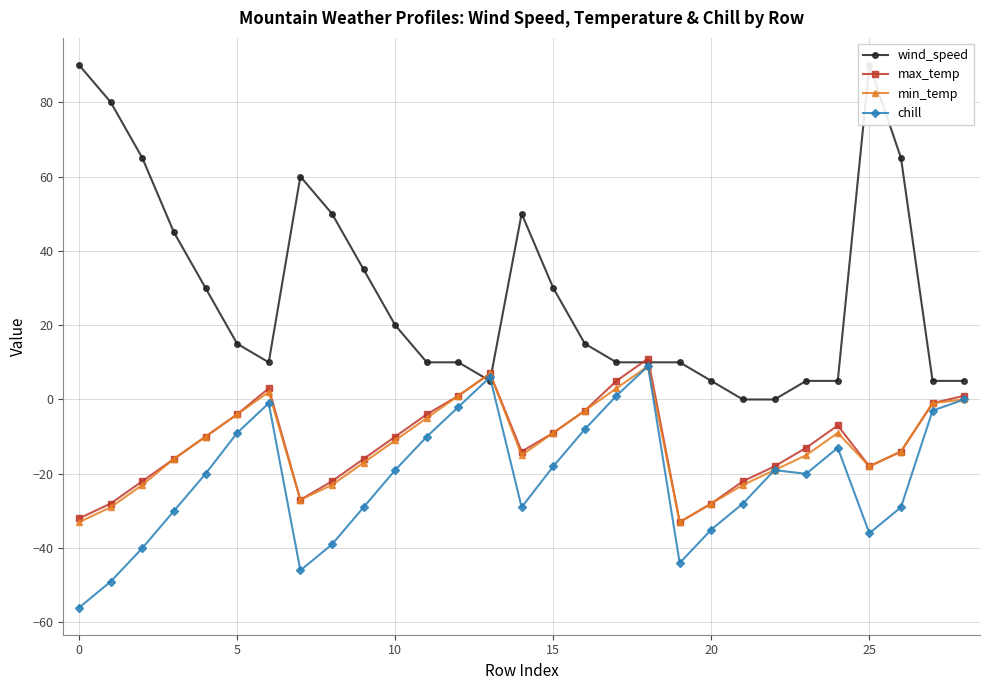

What is the label of the 5th point from the right?

24